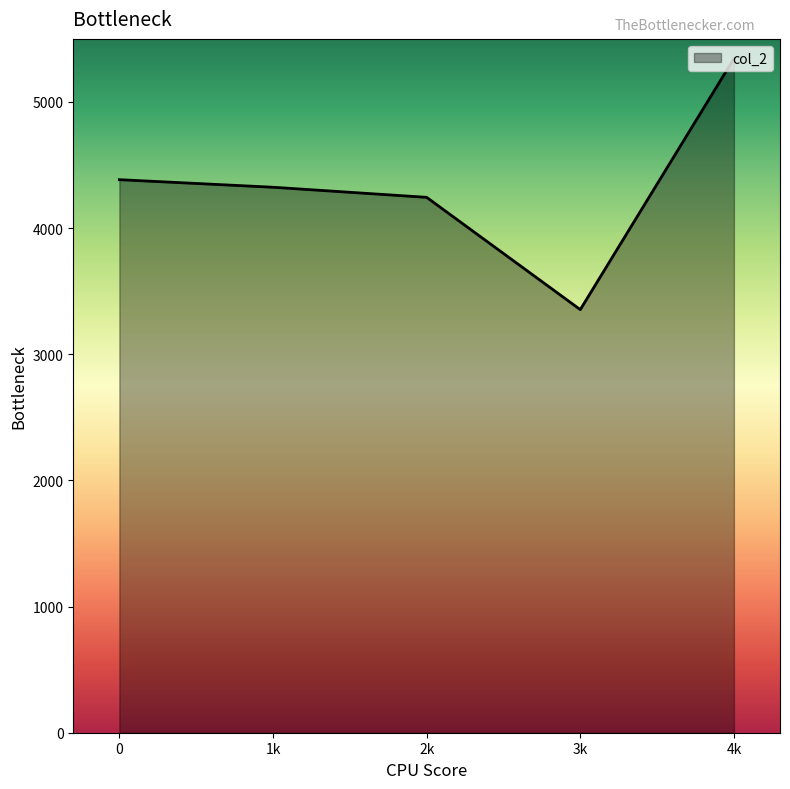

Is it true that the value at 3k is 3354?

True